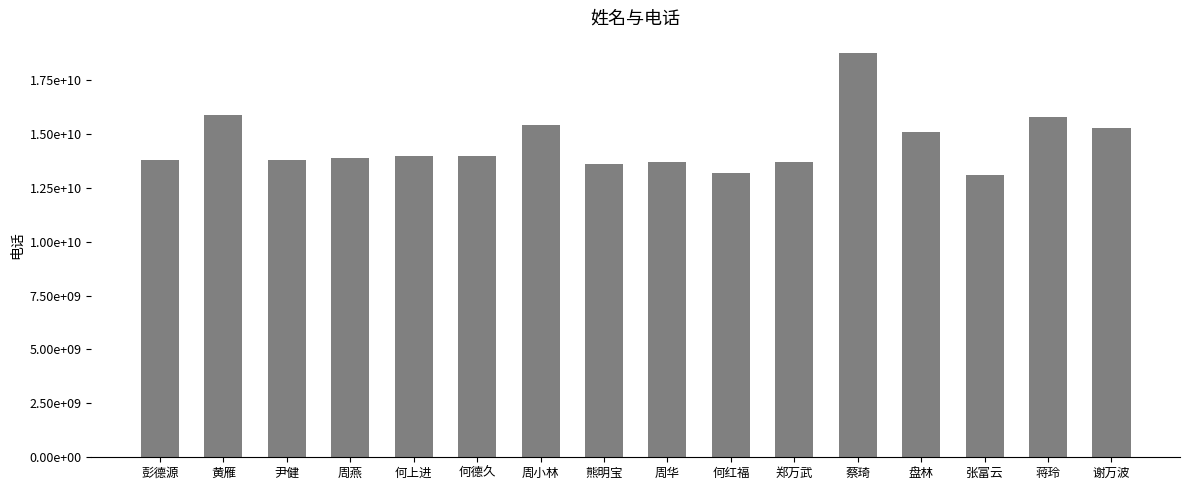

Are the bars horizontal?

No